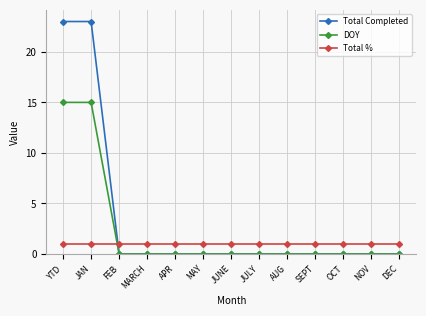

Reading left to right, transcribe all the data shown in this chart.

Total Completed: YTD=23	JAN=23	FEB=0	MARCH=0	APR=0	MAY=0	JUNE=0	JULY=0	AUG=0	SEPT=0	OCT=0	NOV=0	DEC=0
DOY: YTD=15	JAN=15	FEB=0	MARCH=0	APR=0	MAY=0	JUNE=0	JULY=0	AUG=0	SEPT=0	OCT=0	NOV=0	DEC=0
Total %: YTD=1	JAN=1	FEB=1	MARCH=1	APR=1	MAY=1	JUNE=1	JULY=1	AUG=1	SEPT=1	OCT=1	NOV=1	DEC=1